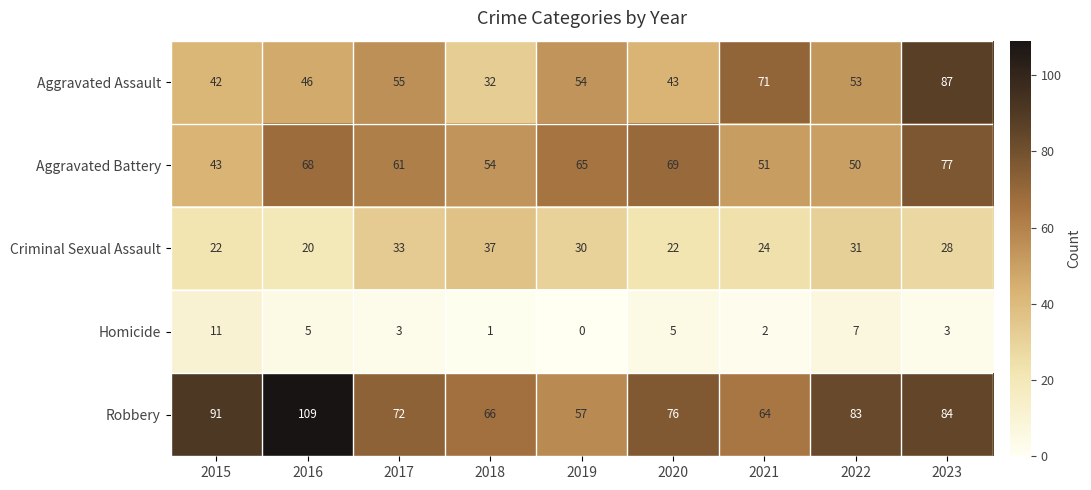

What is the average value of the Robbery series?

78